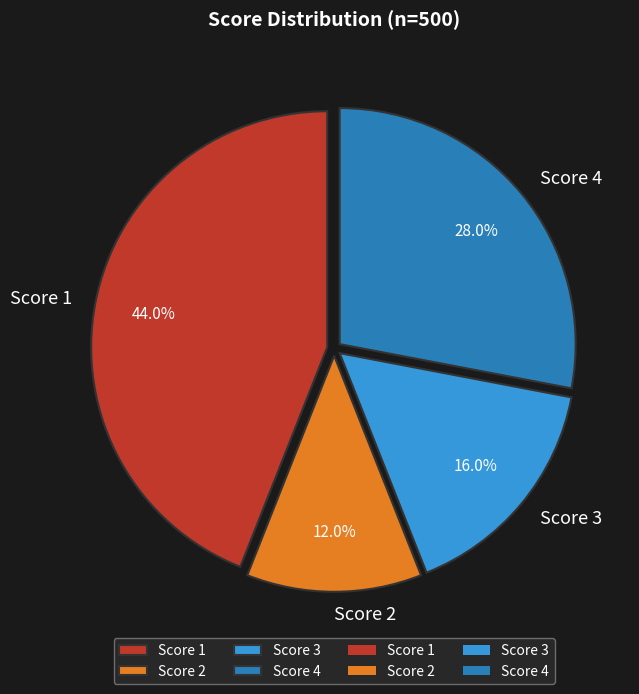

Approximately how many times larger is the value at Score 3 compared to Score 4?

0.6